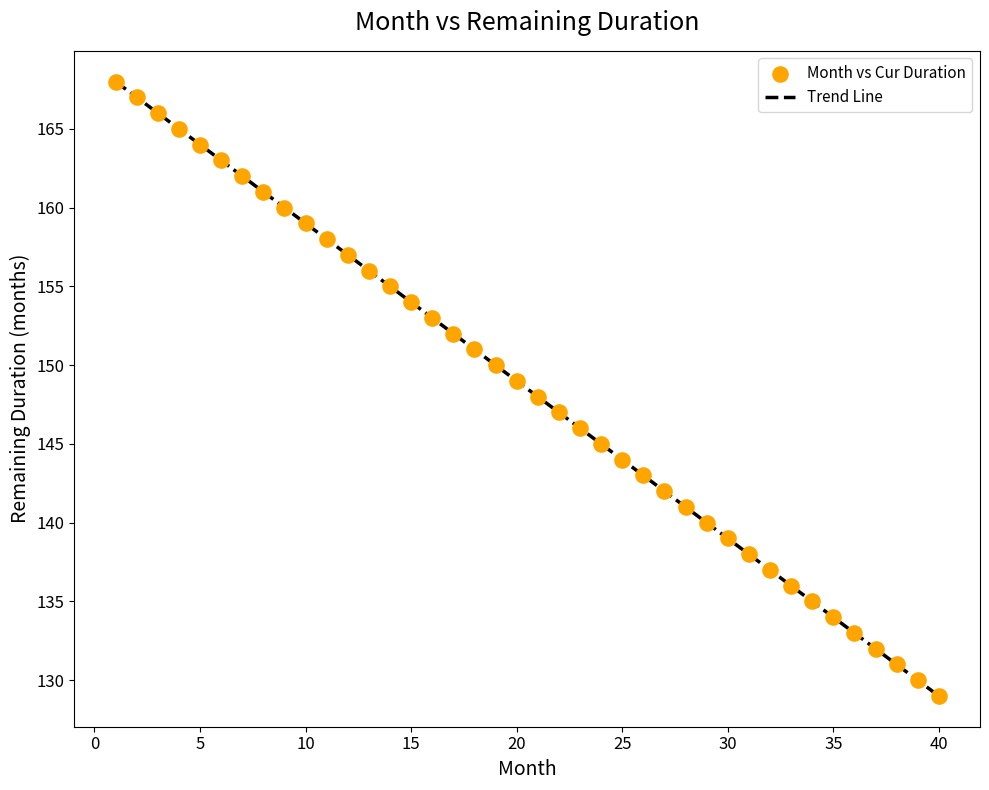

What is the range of X values (max minus min)?

39